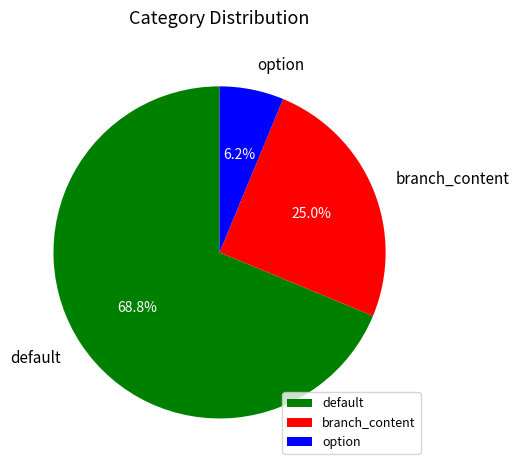

Is there a majority slice in this chart?

Yes